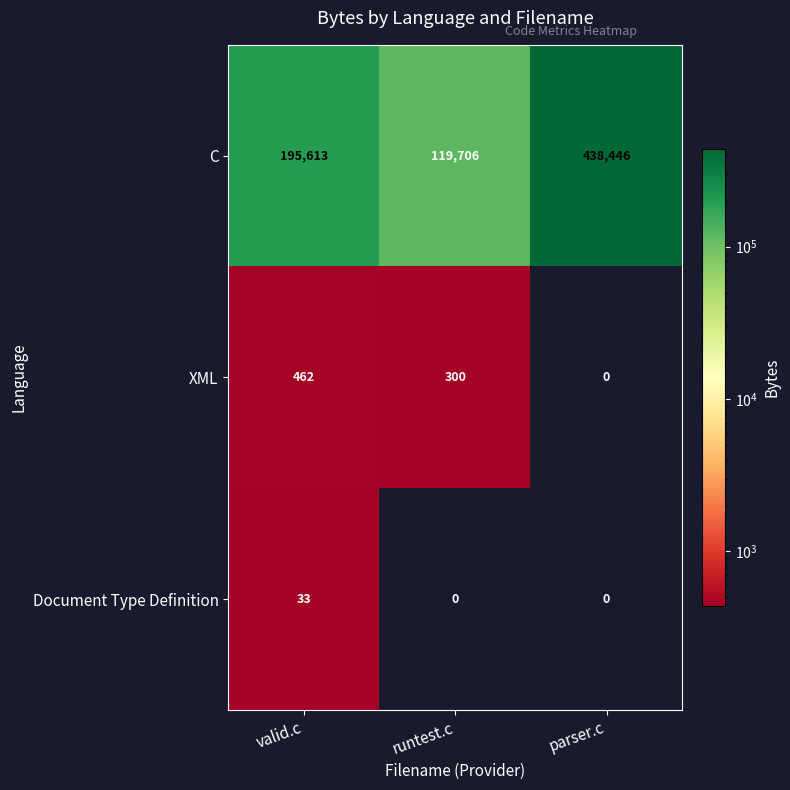

At which category is the sum across all series the highest?

parser.c